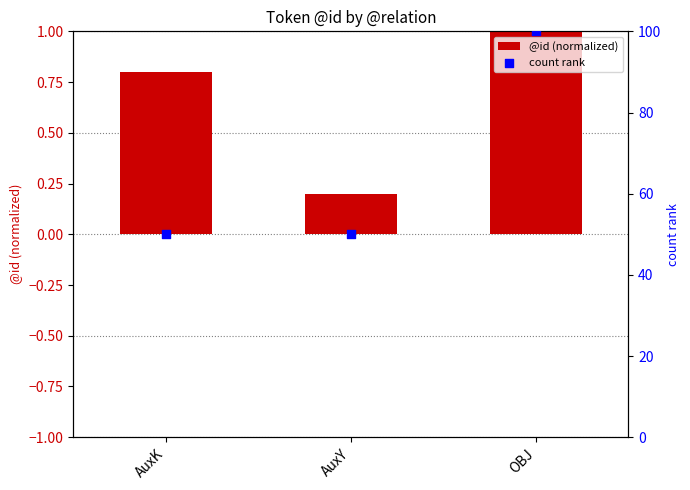

Is the value of @id (normalized) at AuxY greater than the value of count rank at AuxK?

No